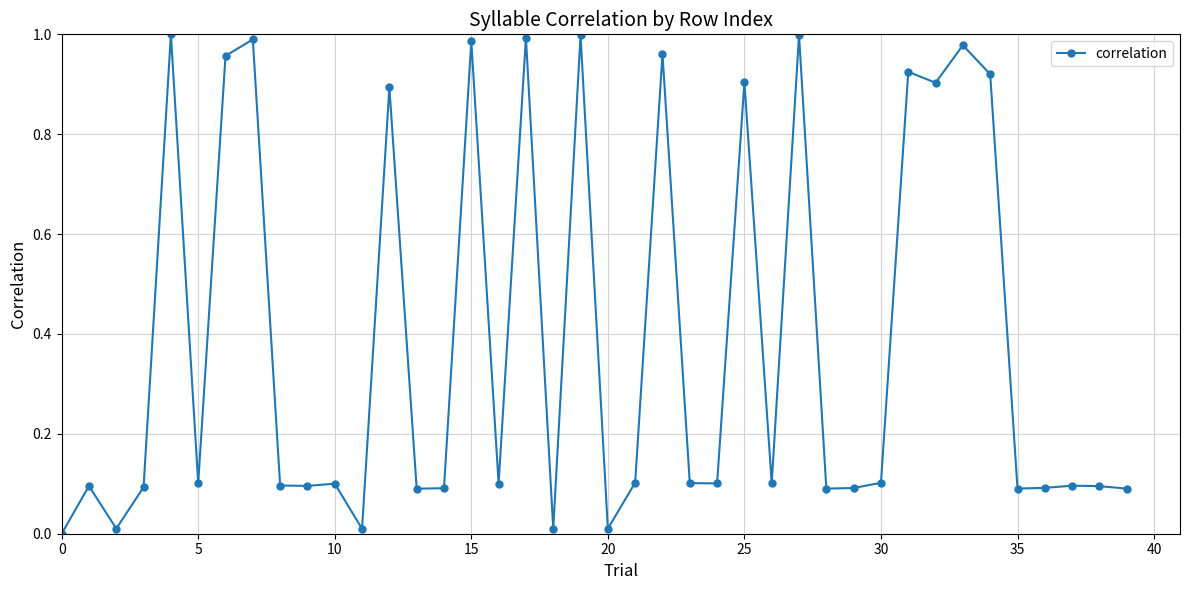

What is the average value?

0.4